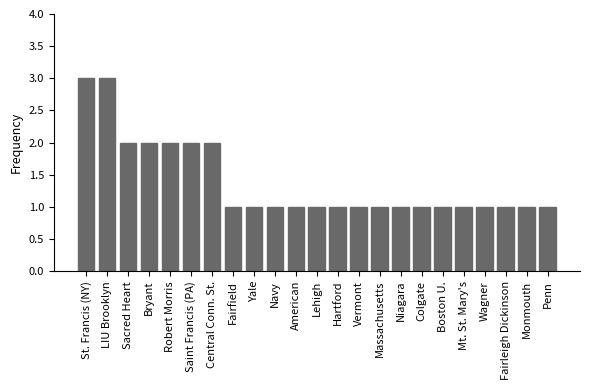

What is the smallest value displayed?

1